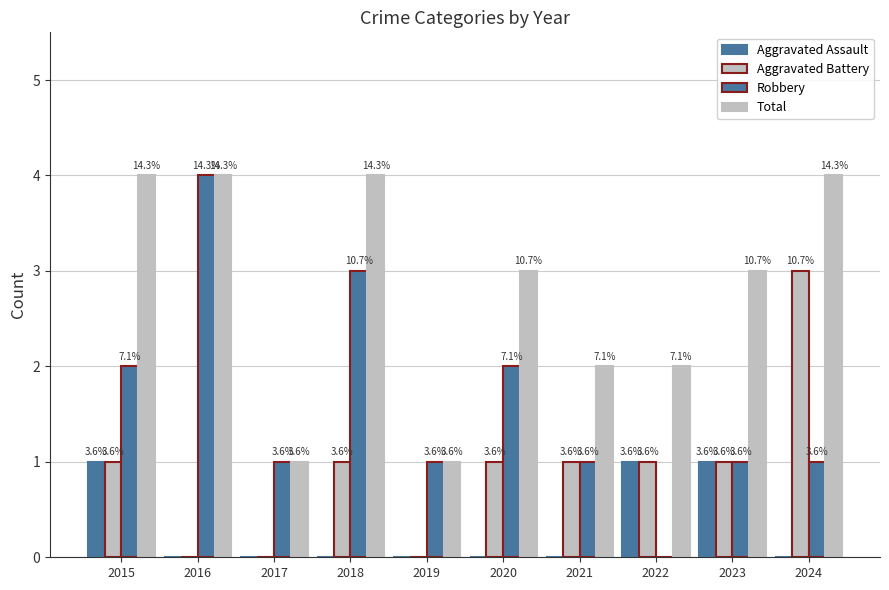

How many groups of bars are there?

10